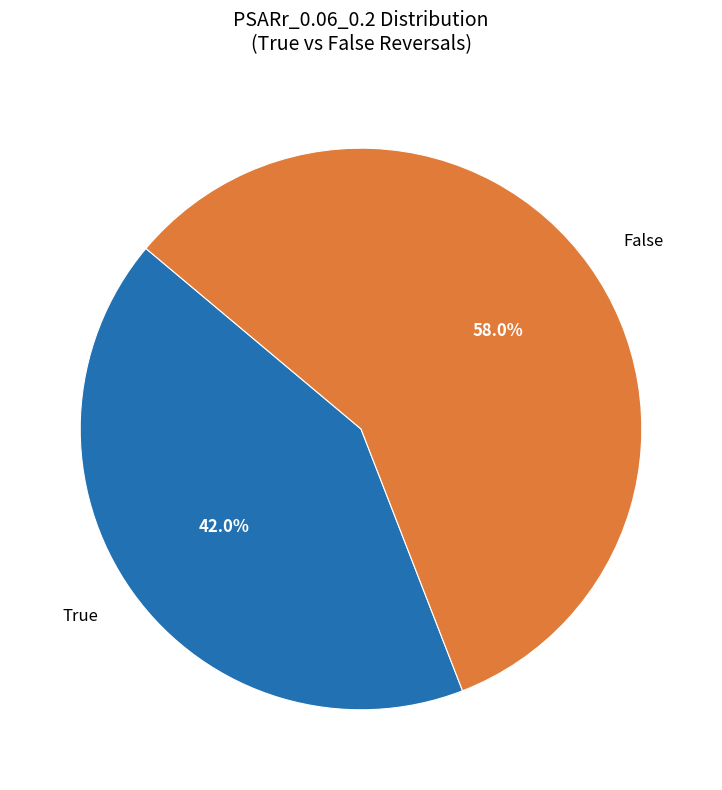

Is there any slice that represents more than half of the pie?

Yes